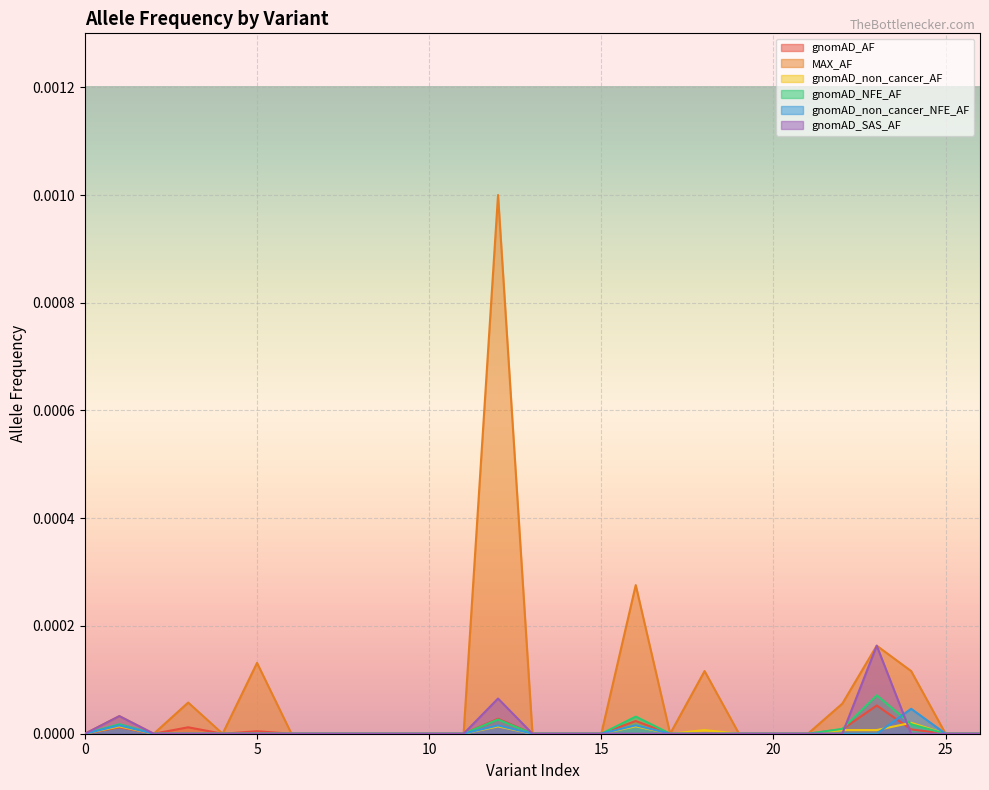

Which series has the widest spread of values?

MAX_AF